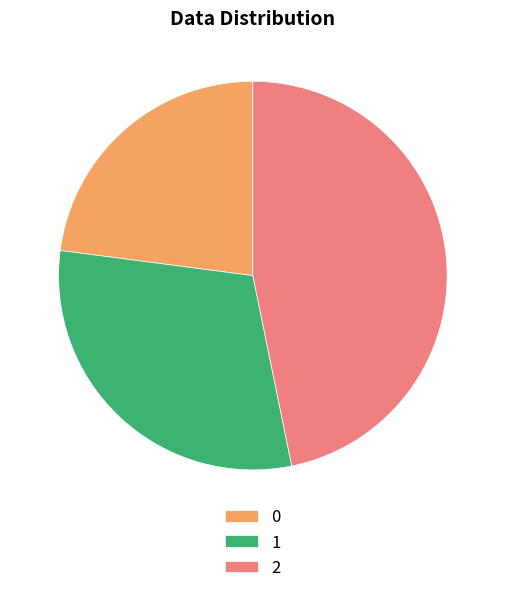

Combined, do 1 and 0 account for over 50%?

Yes